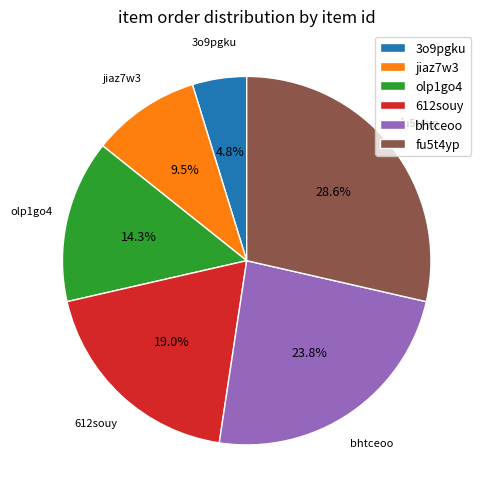

What percentage is the olp1go4 slice, to the nearest percent?

14%